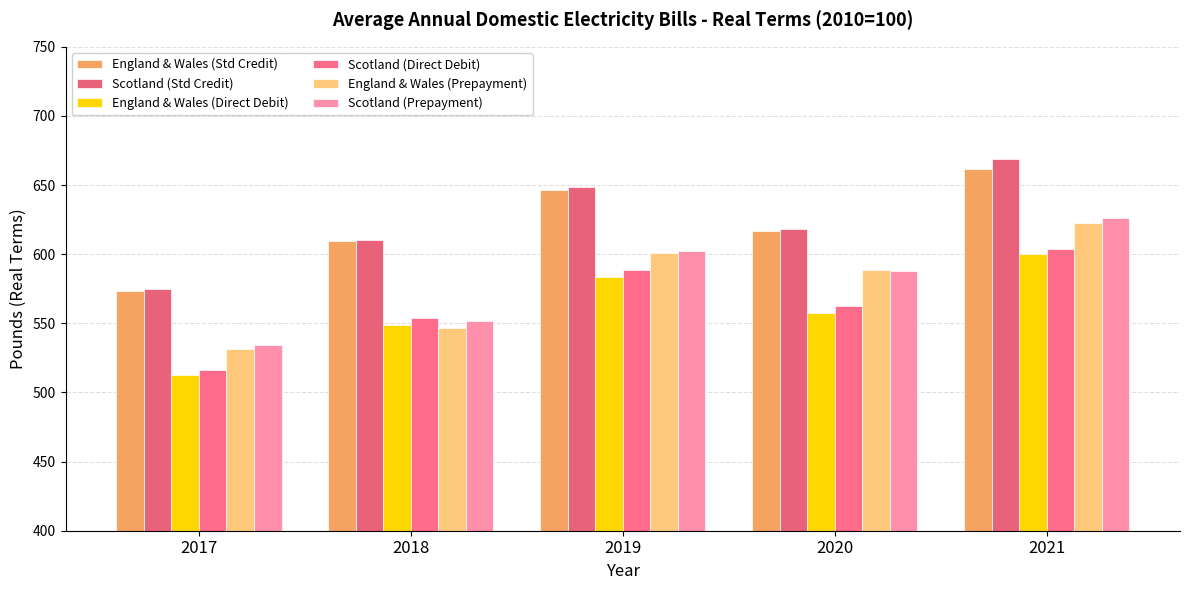

Between 2018 and 2021, which series saw the biggest shift?

England & Wales (Prepayment)